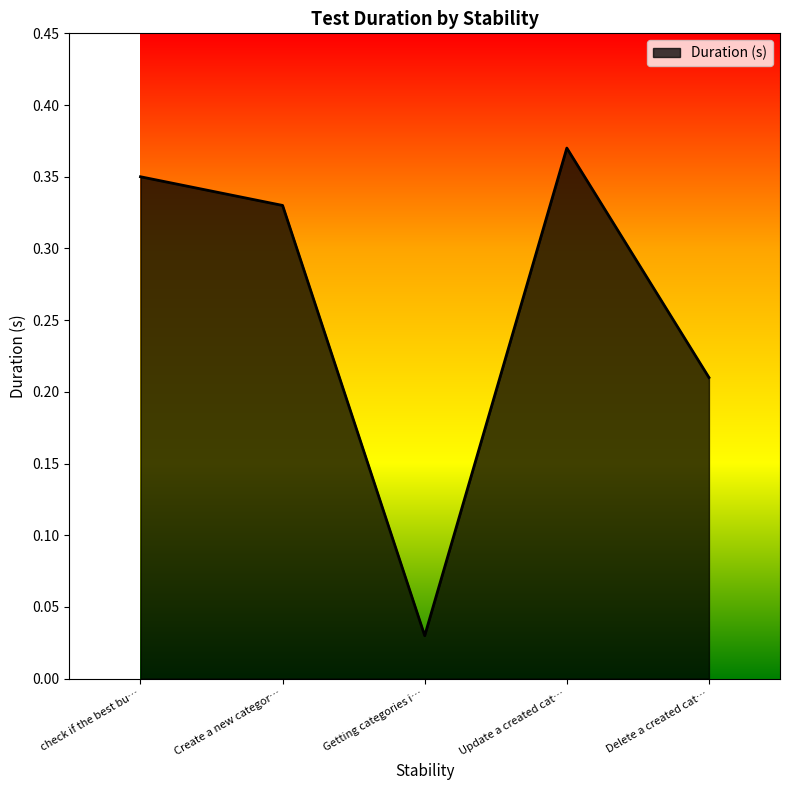

How many interior local valleys (lower than both neighbors) does the data have?

1